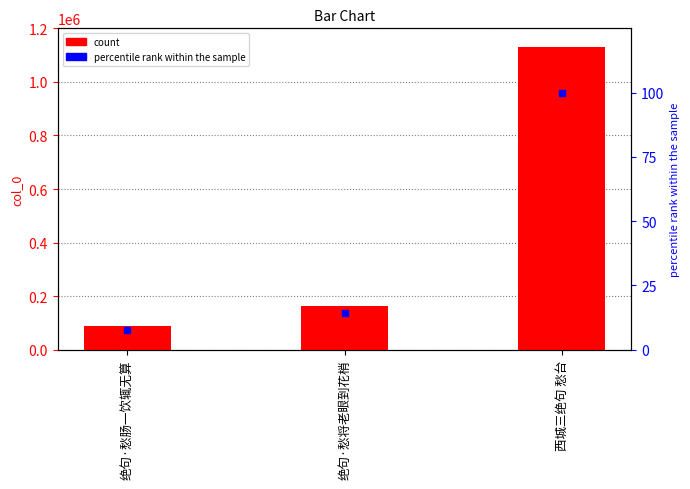

At which label does col_0 reach its minimum?

绝句·愁肠一饮辄无算